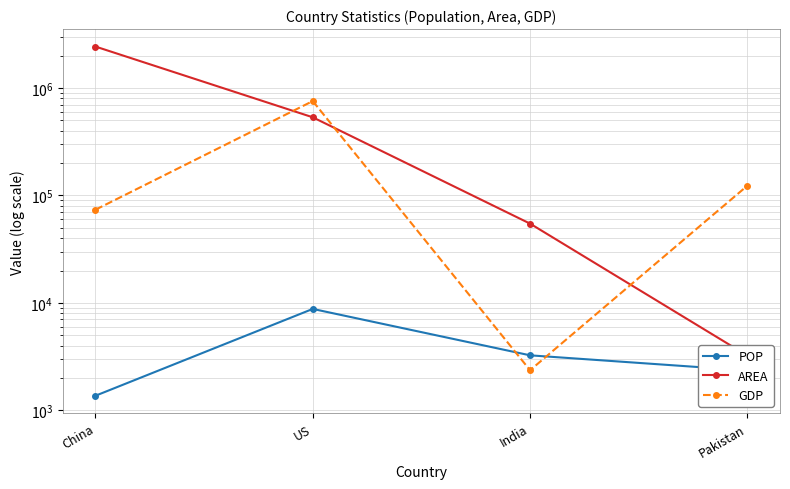

Between which two adjacent categories do POP and GDP first intersect?

US and India